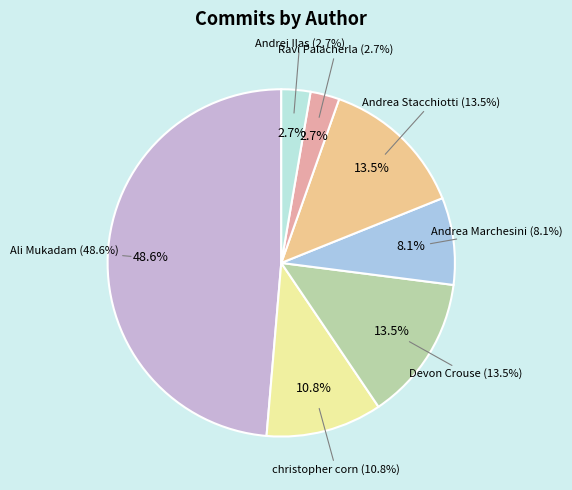

Count the number of slices in the pie.

7